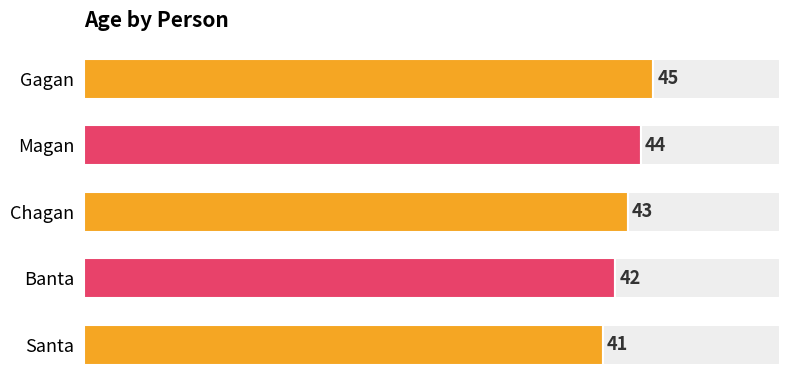

What is the label of the 5th bar from the right?

Santa